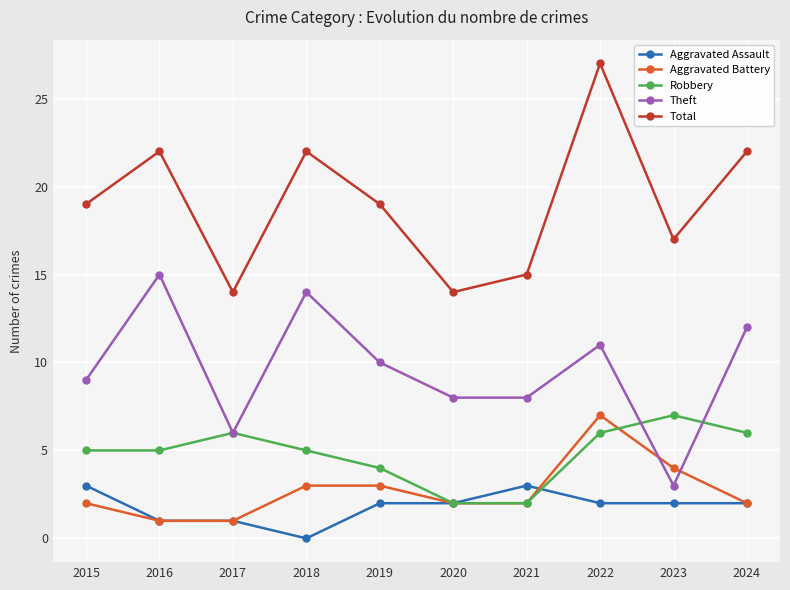

Reading right to left, extract all data points from this chart.

Aggravated Assault: 2024=2	2023=2	2022=2	2021=3	2020=2	2019=2	2018=0	2017=1	2016=1	2015=3
Aggravated Battery: 2024=2	2023=4	2022=7	2021=2	2020=2	2019=3	2018=3	2017=1	2016=1	2015=2
Robbery: 2024=6	2023=7	2022=6	2021=2	2020=2	2019=4	2018=5	2017=6	2016=5	2015=5
Theft: 2024=12	2023=3	2022=11	2021=8	2020=8	2019=10	2018=14	2017=6	2016=15	2015=9
Total: 2024=22	2023=17	2022=27	2021=15	2020=14	2019=19	2018=22	2017=14	2016=22	2015=19